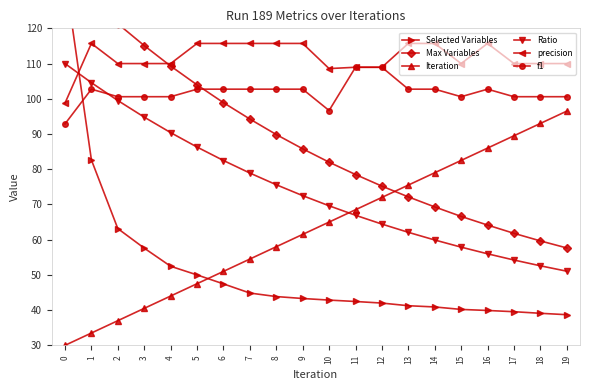

What is the minimum value shown in the chart?

30.0